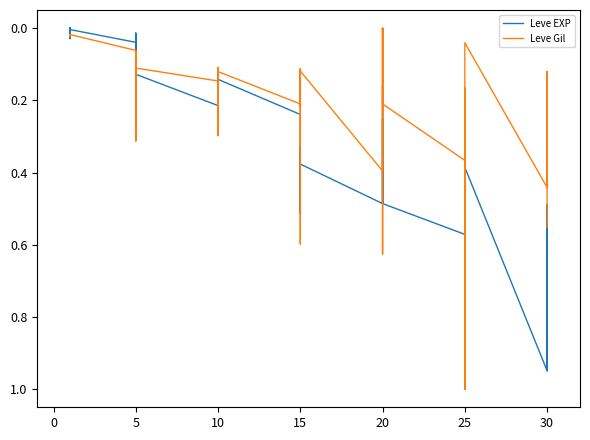

What is the sum of the Leve EXP values at 25 and 15?

0.9